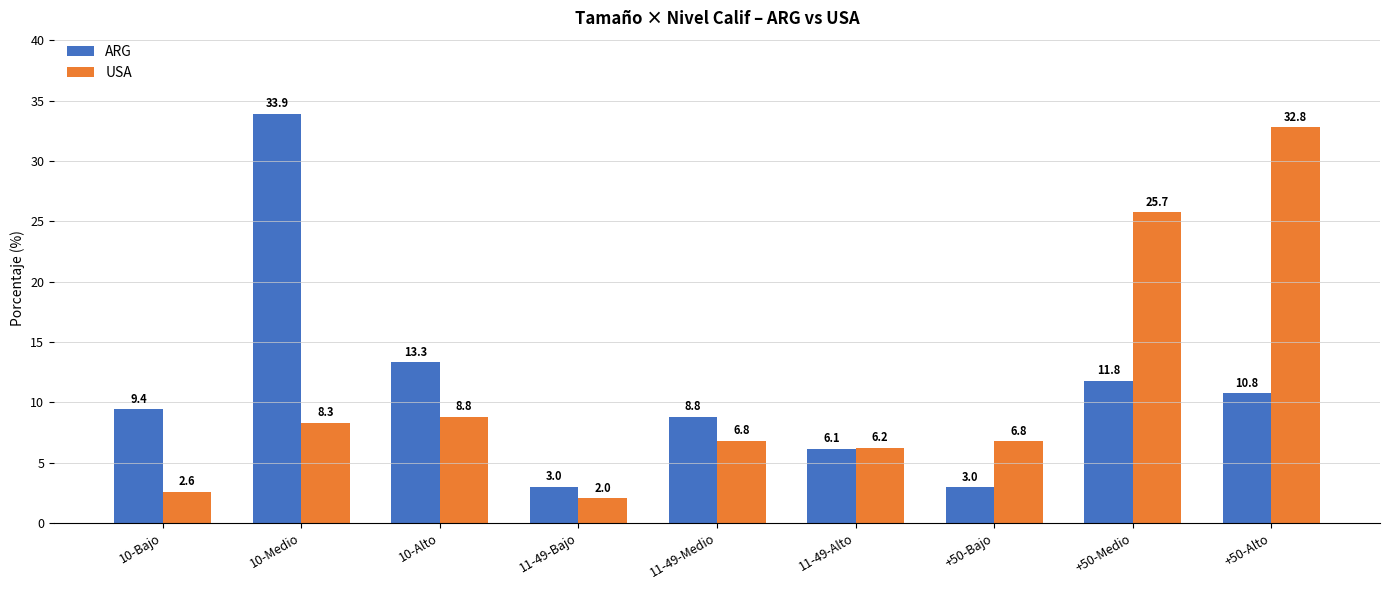

List the series in order of their peak value, lowest first.

USA, ARG